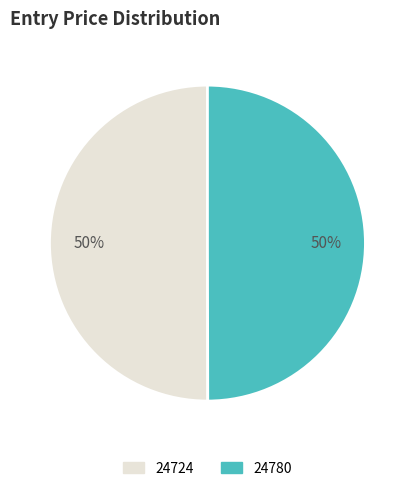

Is the sum of 24780 and 24724 greater than half?

Yes